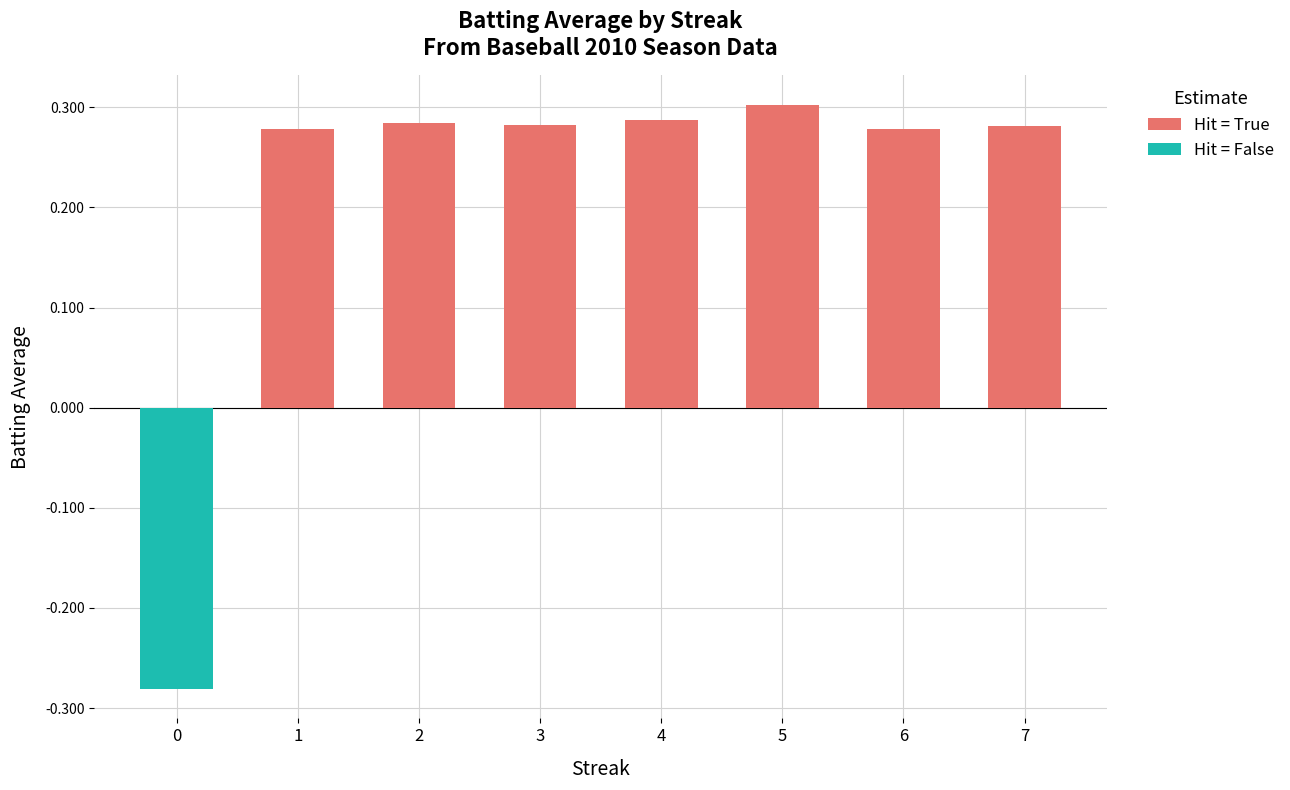

Reading left to right, list all the values displayed in this chart.

Hit = True: 0.0	0.3	0.3	0.3	0.3	0.3	0.3	0.3
Hit = False: -0.3	0.0	0.0	0.0	0.0	0.0	0.0	0.0